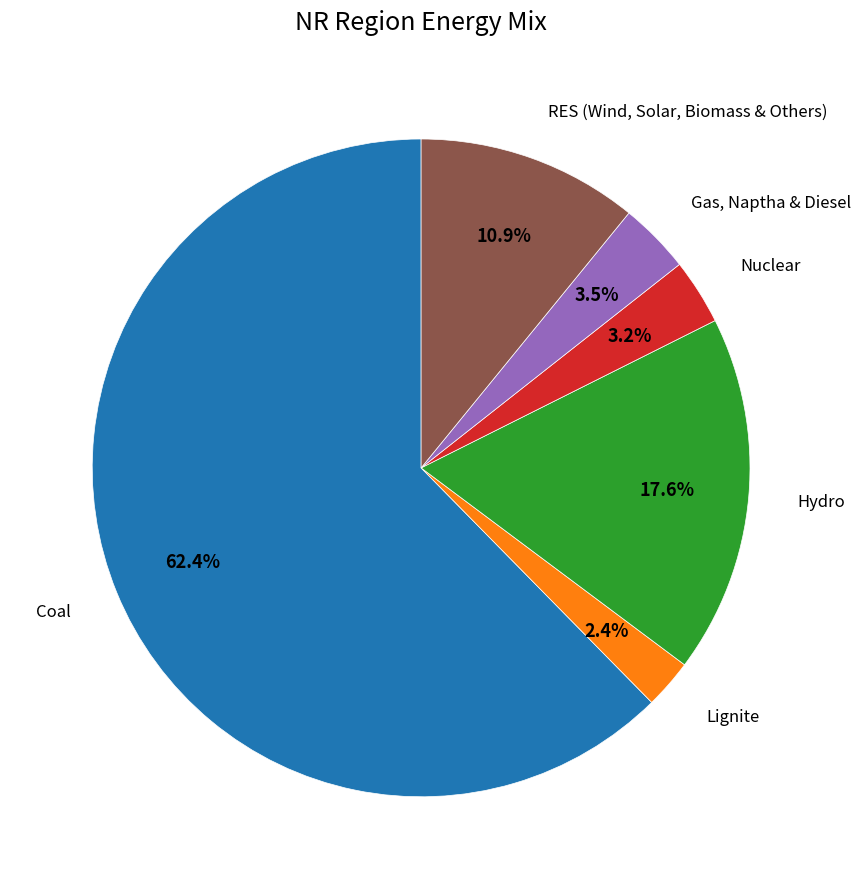

How many slices are in this pie chart?

6